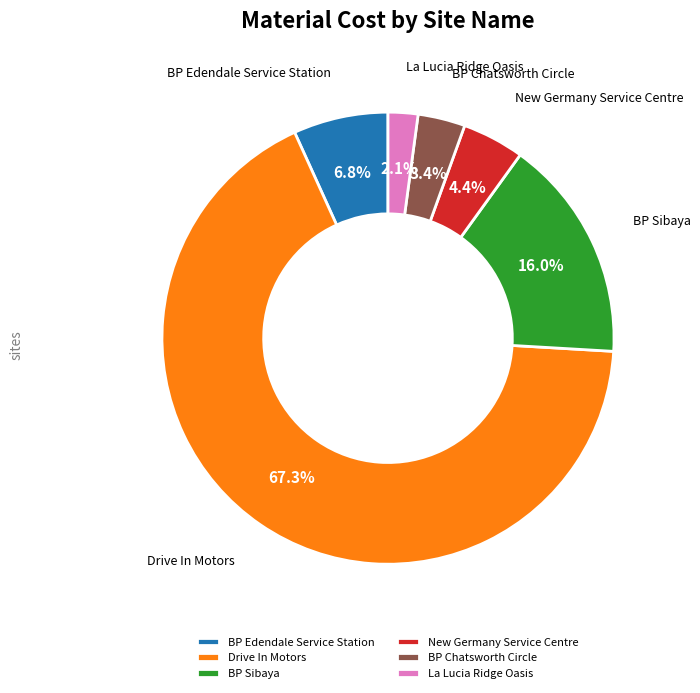

Between Drive In Motors and BP Edendale Service Station, which is larger?

Drive In Motors